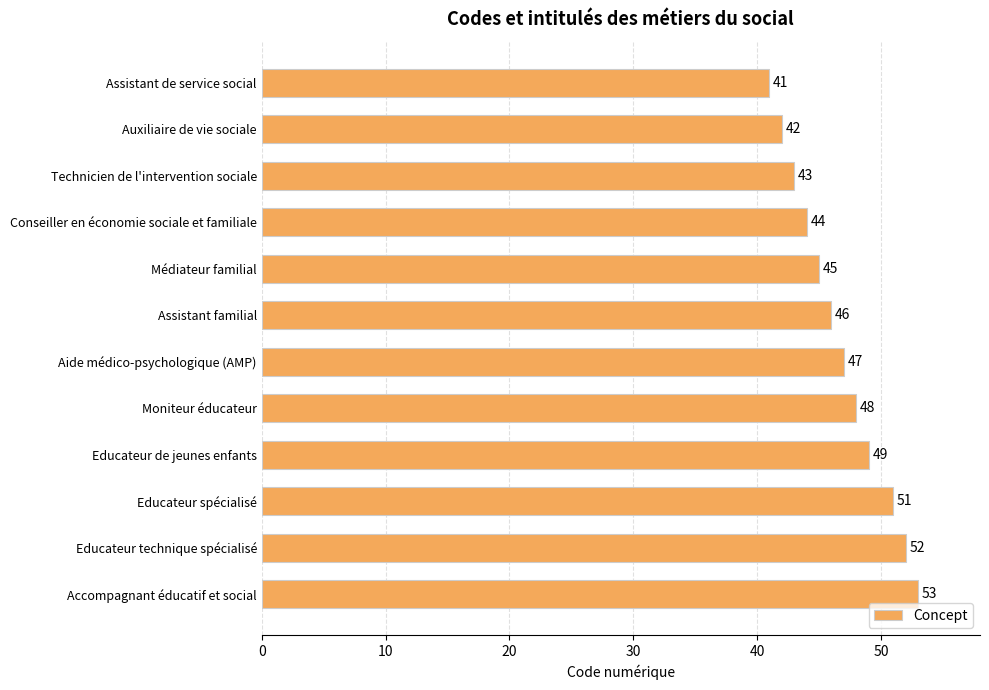

The value at Aide médico-psychologique (AMP) is 76. True or false?

False